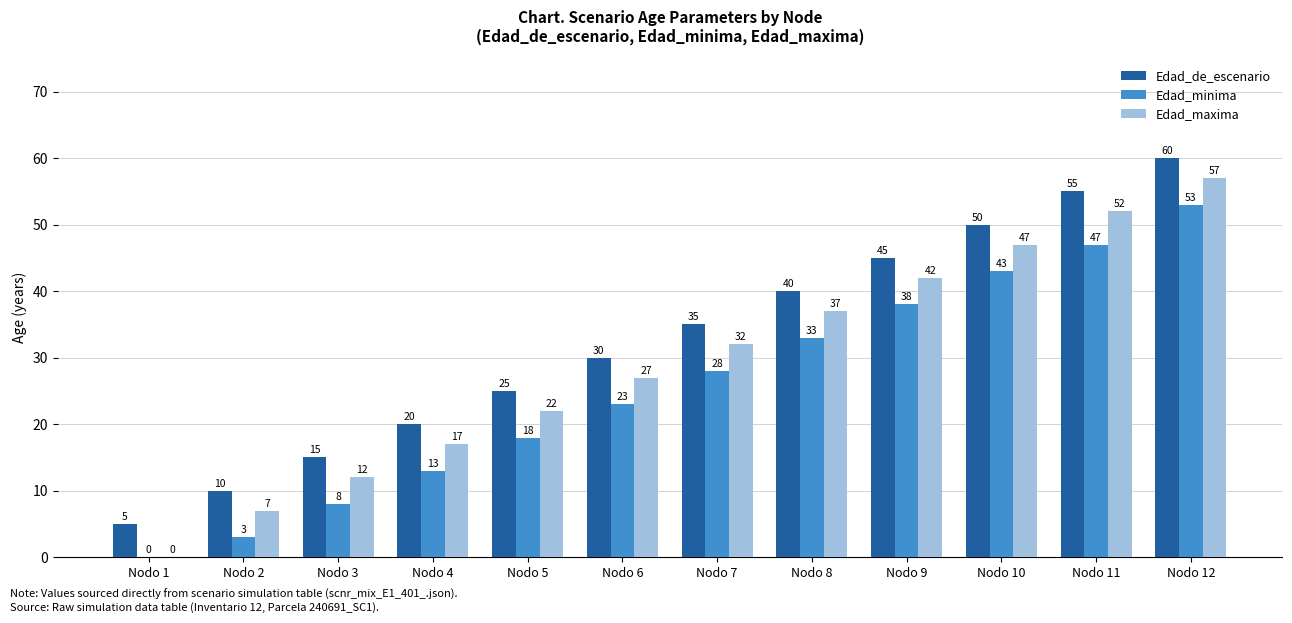

At which category does the chart reach its peak across all series?

Nodo 12